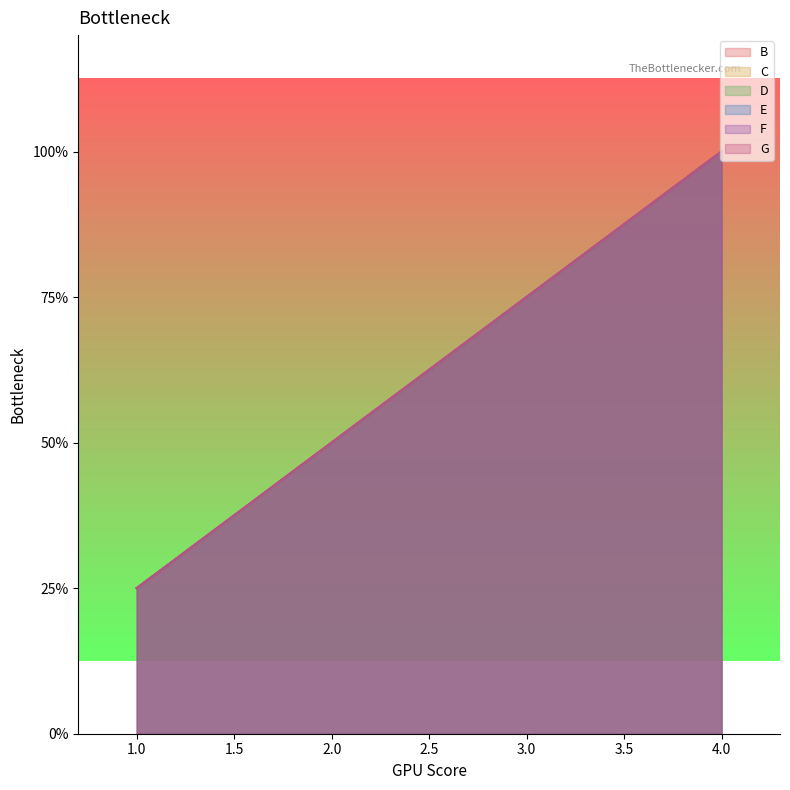

Count the G values in the range 2 to 4.

3